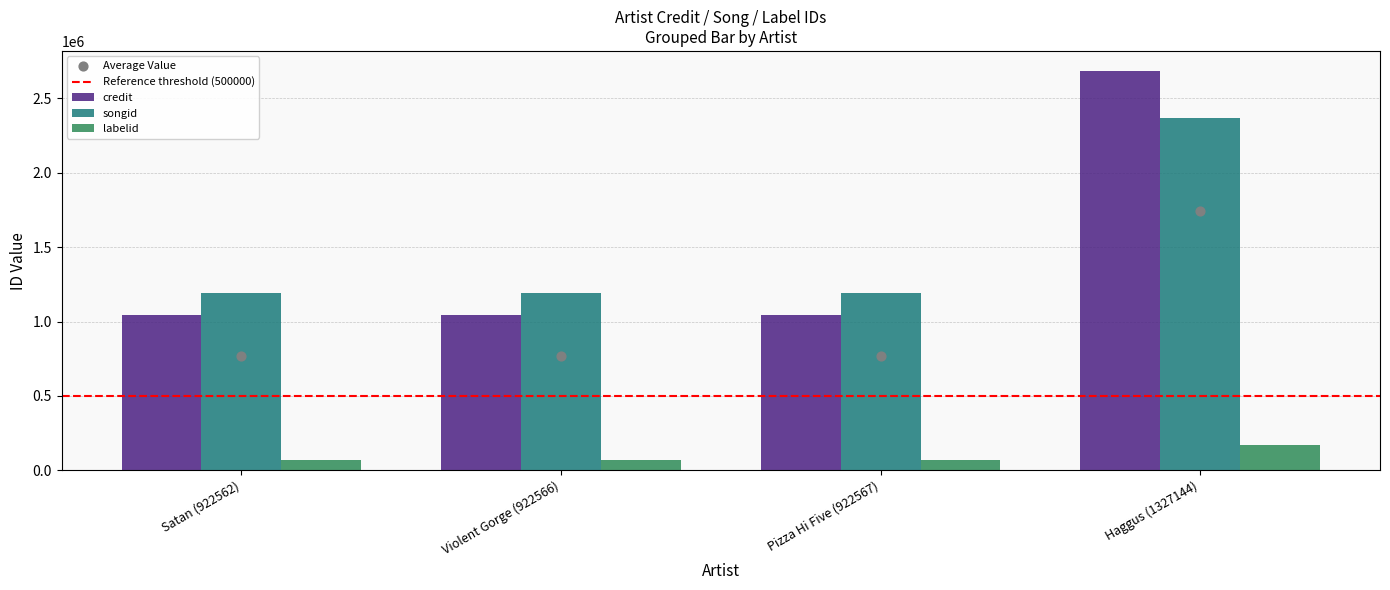

At how many categories does at least one series exceed 1025613?

4